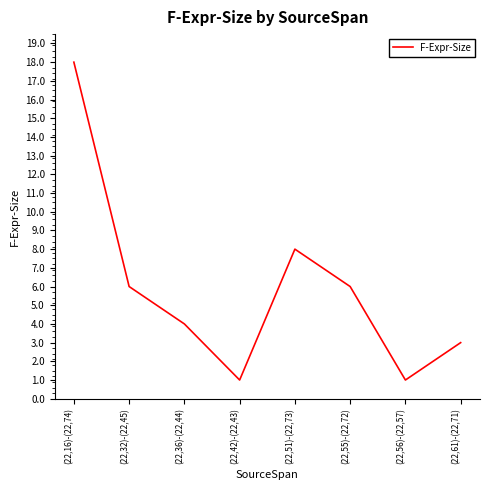

What position from the left is (22,55)-(22,72)?

6